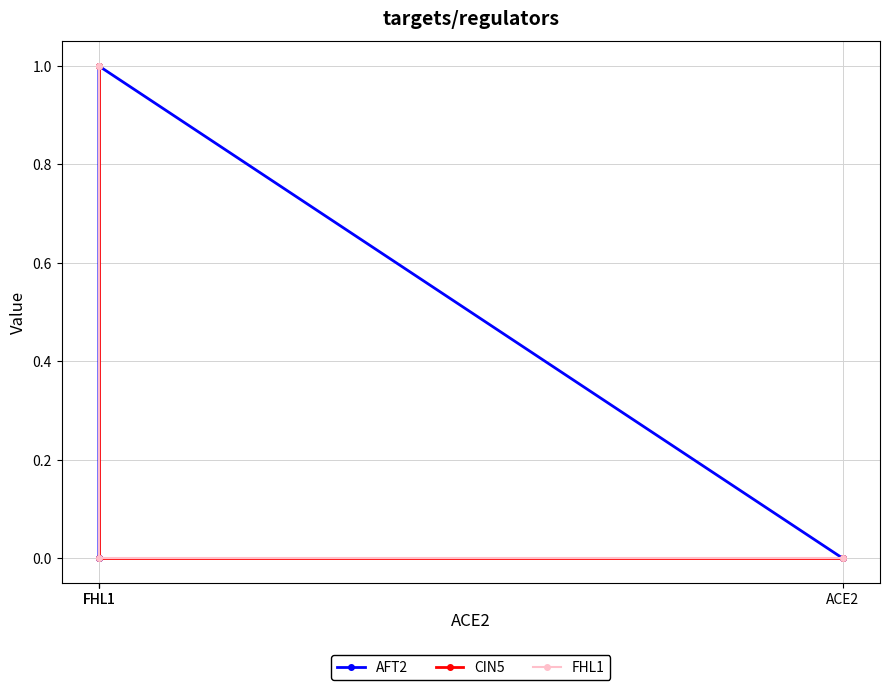

List the labels in order of CIN5 value, largest first.

FHL1, FHL1, ACE2, FHL1